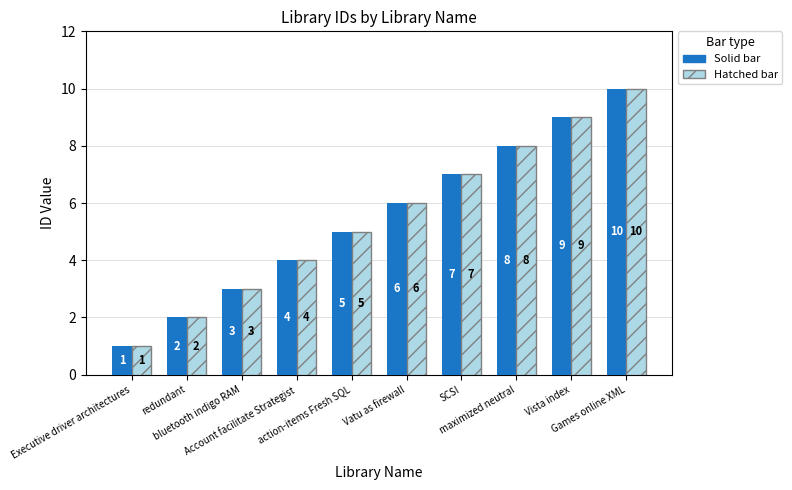

What is the greatest value displayed?

10